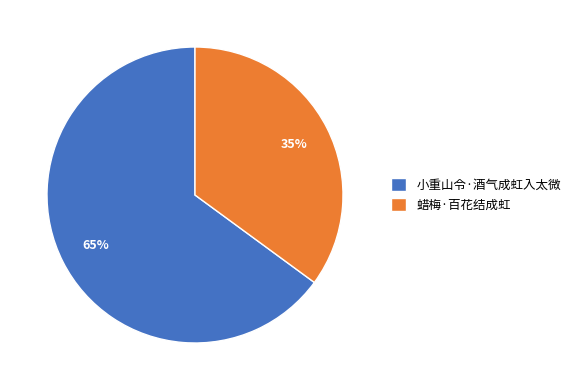

To the nearest percent, what percentage of the pie is 小重山令·酒气成虹入太微?

65%